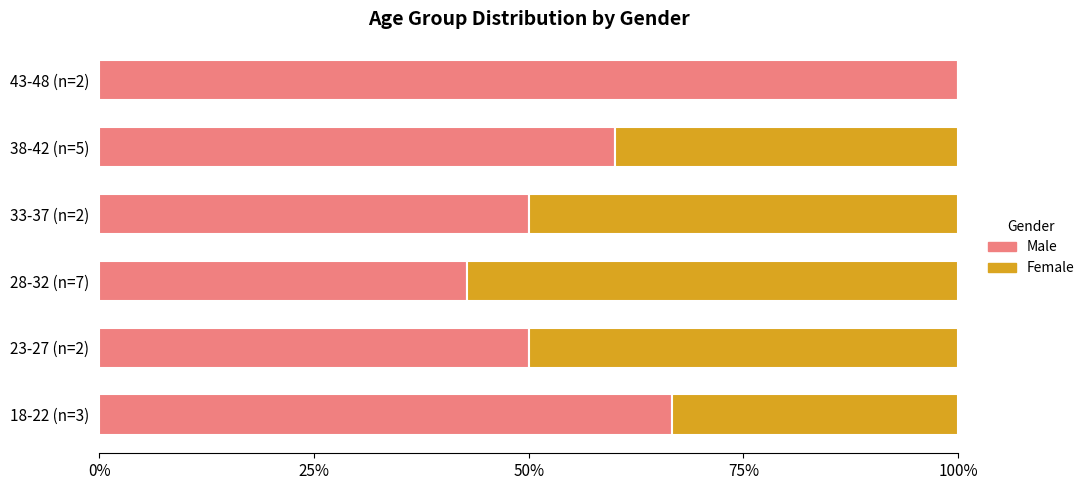

What is the value of the Male bar at the 1st from the left?

0.7